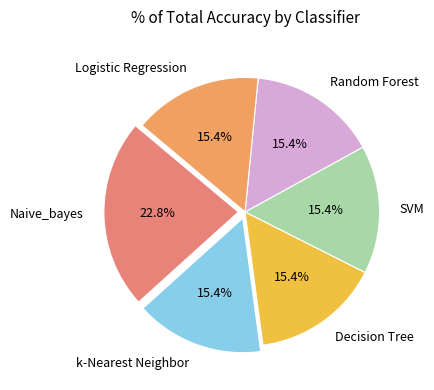

Between Naive_bayes and Logistic Regression, which is larger?

Naive_bayes